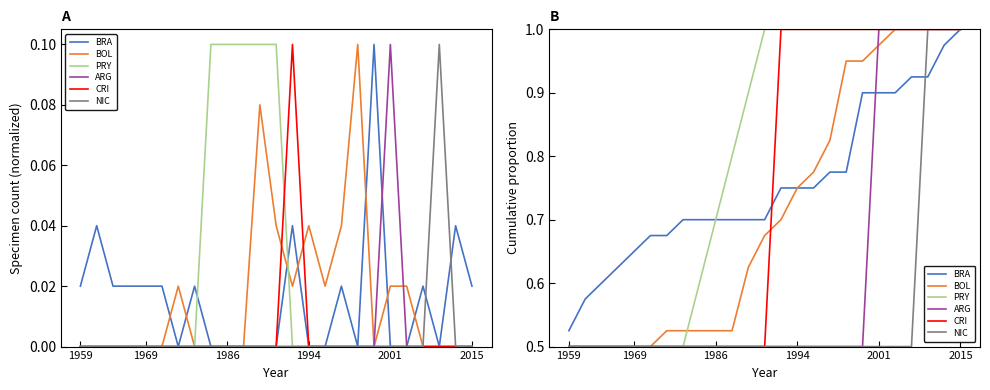

What is the difference between the second highest and second lowest values in the PRY series?

0.5